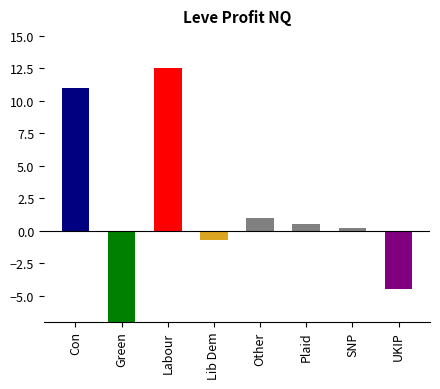

Where is the data nearest to the value 2?

Other